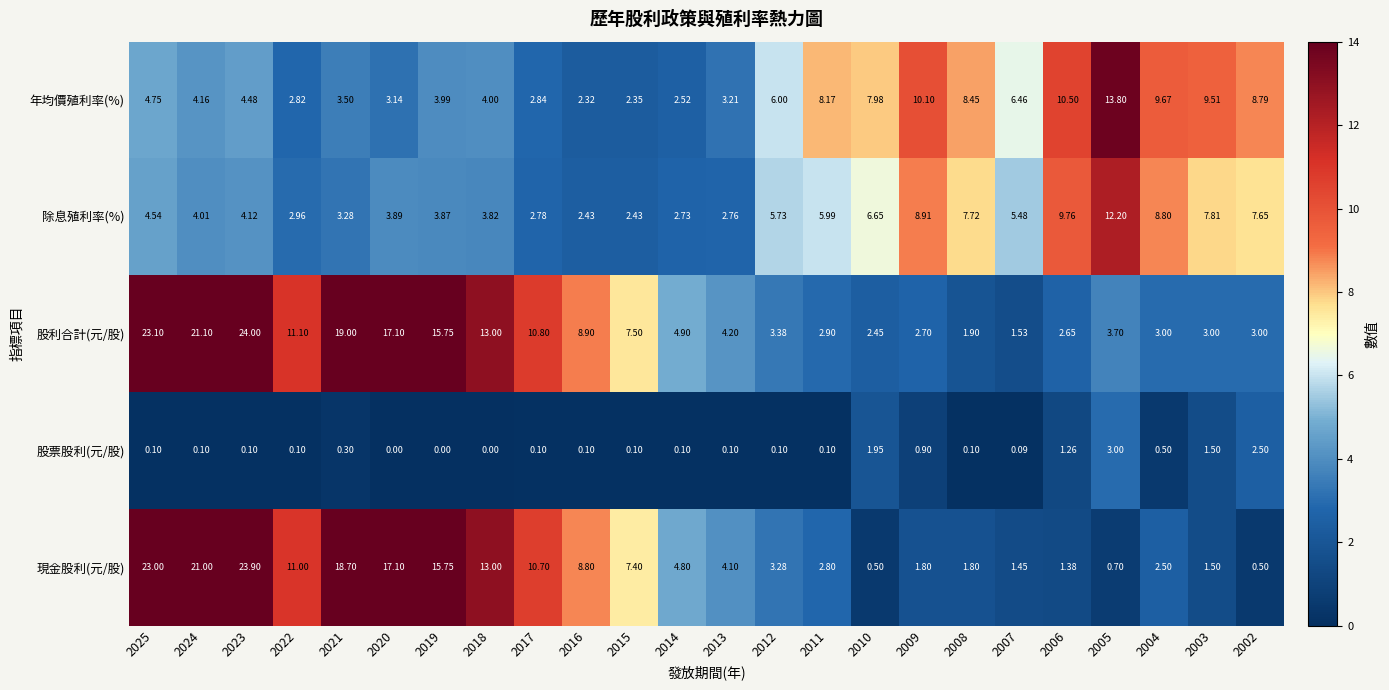

Which series has the largest total across all categories?

股利合計(元/股)